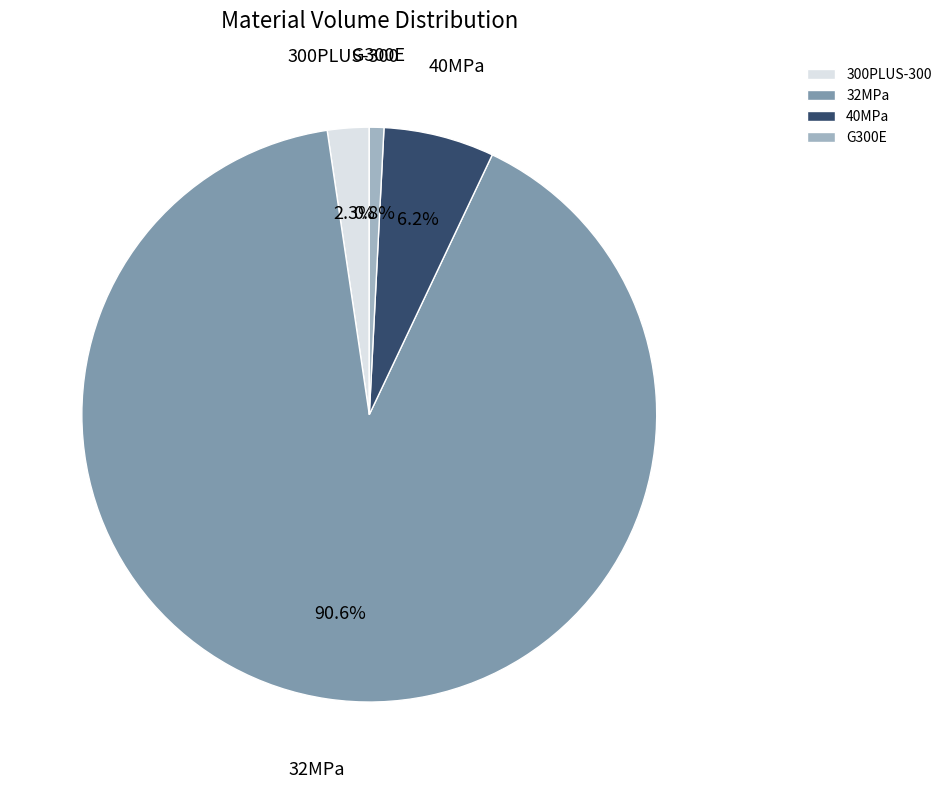

To the nearest percent, what is the average slice percentage?

25%